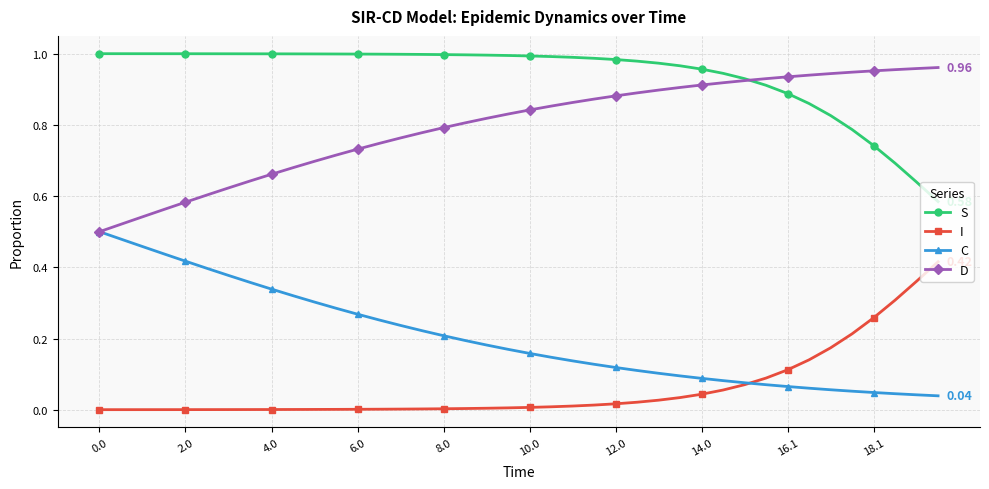

List the series in order of their overall mean, highest first.

S, D, C, I